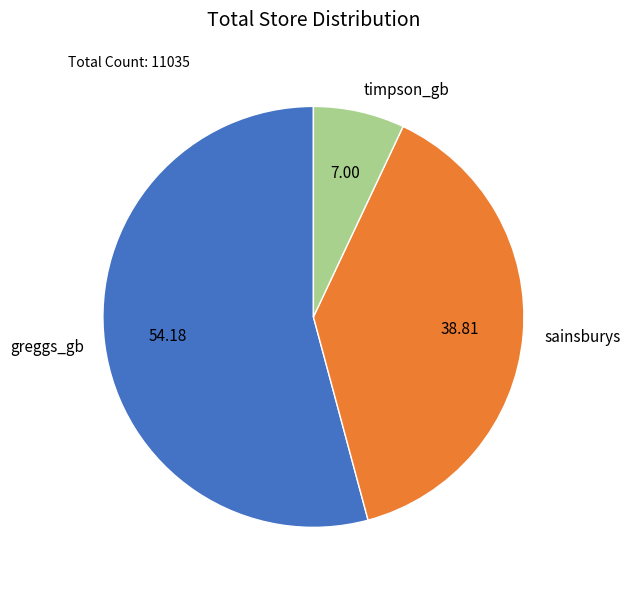

Is the sum of sainsburys and timpson_gb greater than half?

No